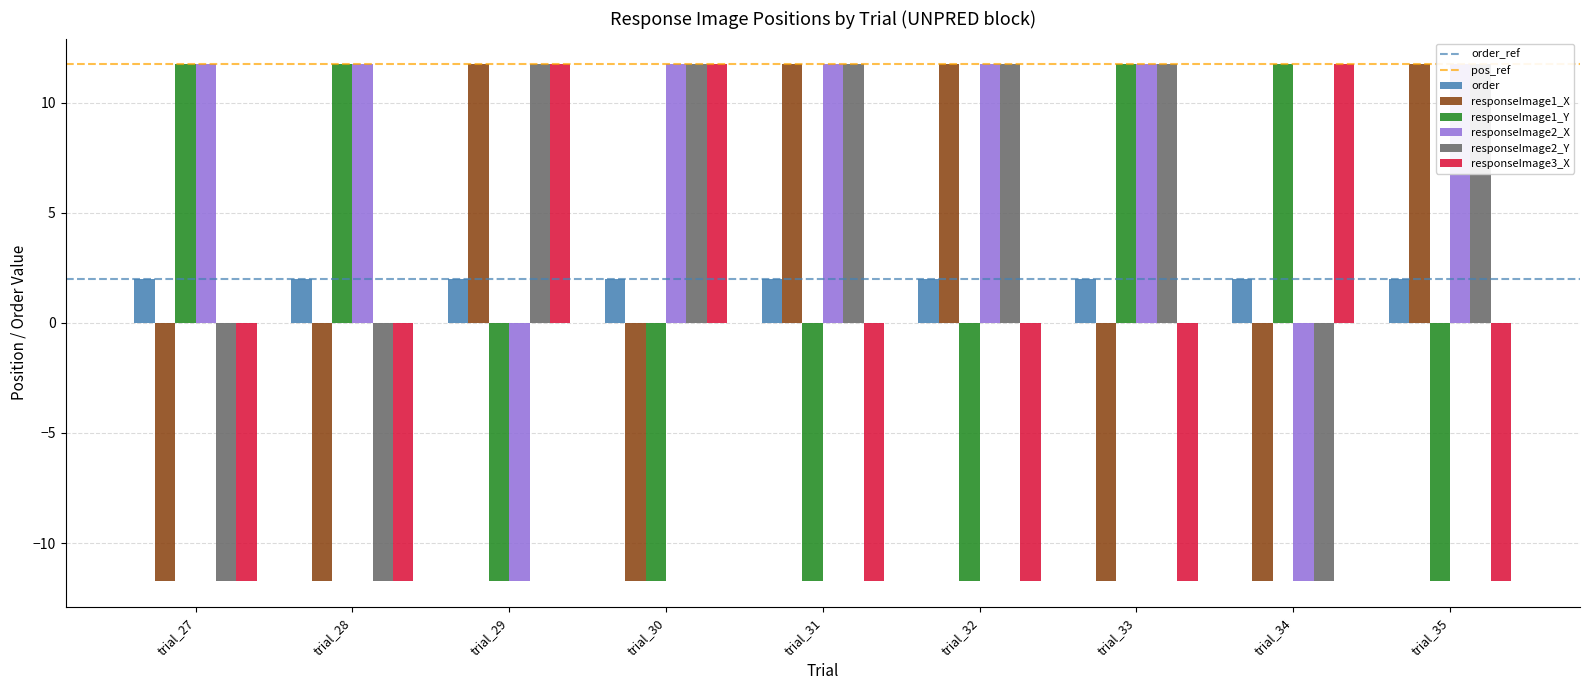

At how many categories does at least one series exceed 1?

9